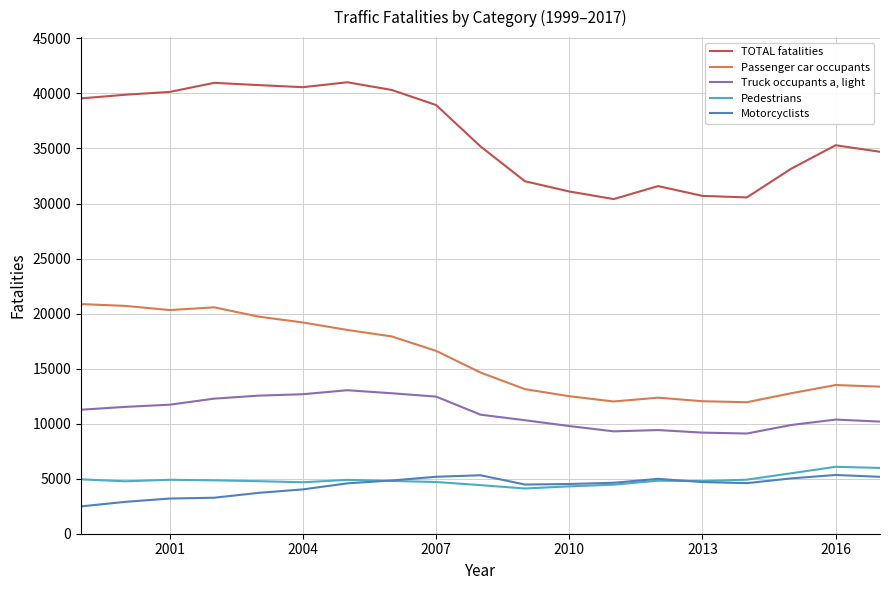

Which series has the largest total across all categories?

TOTAL fatalities